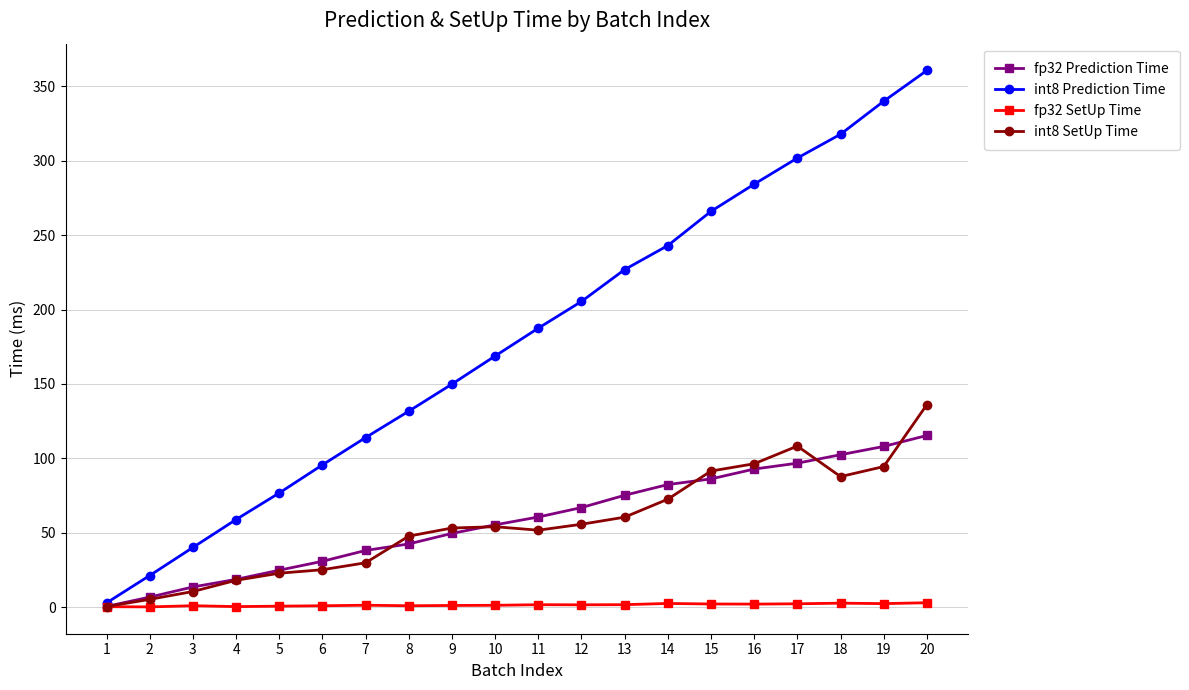

The fp32 Prediction Time series shows 64.7 at 8. True or false?

False